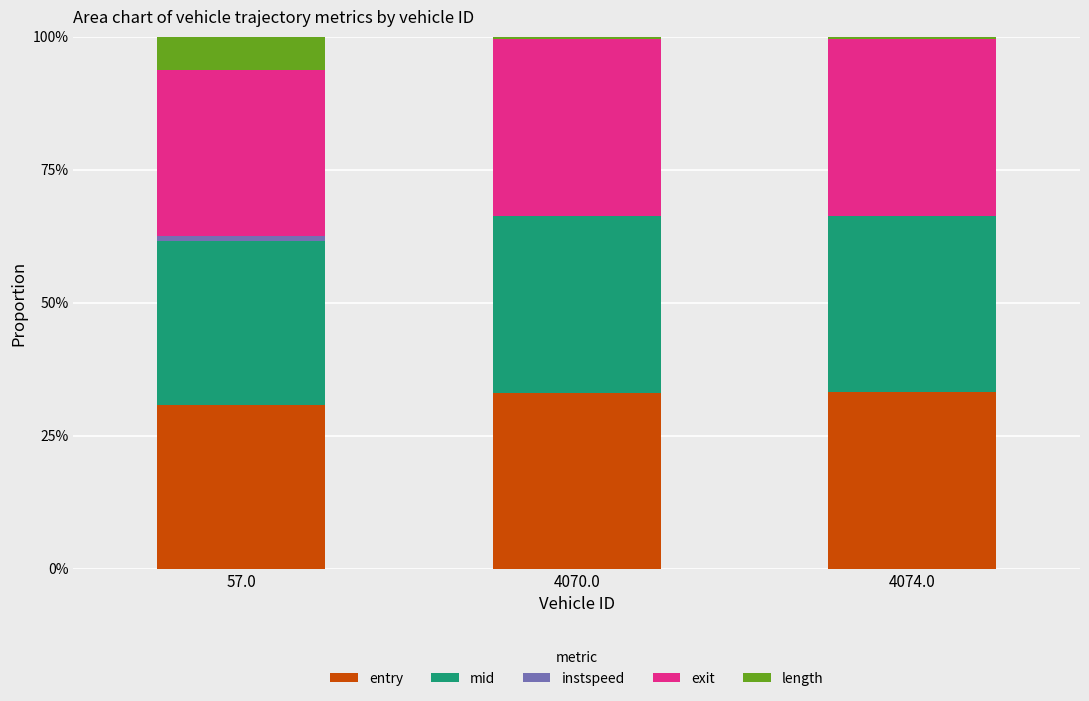

Does the chart contain stacked bars?

Yes